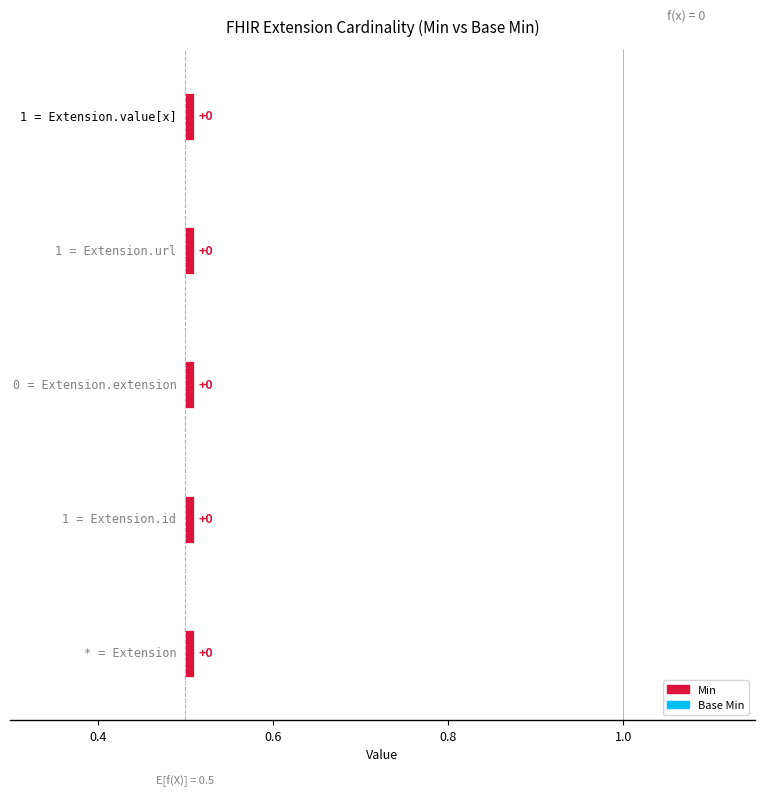

Which series has the widest spread of values?

Min